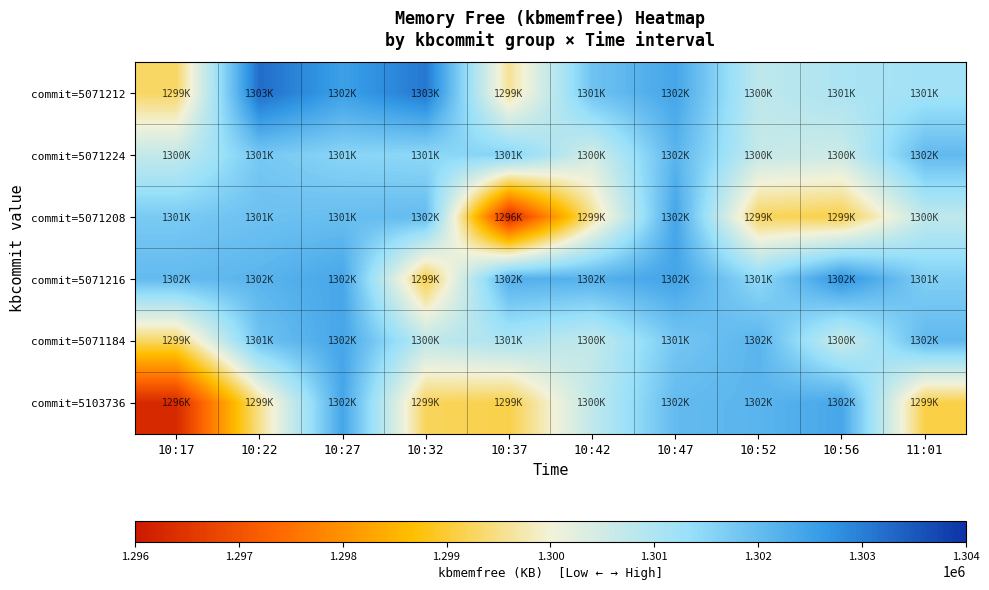

At how many categories does at least one series exceed 1296583?

10